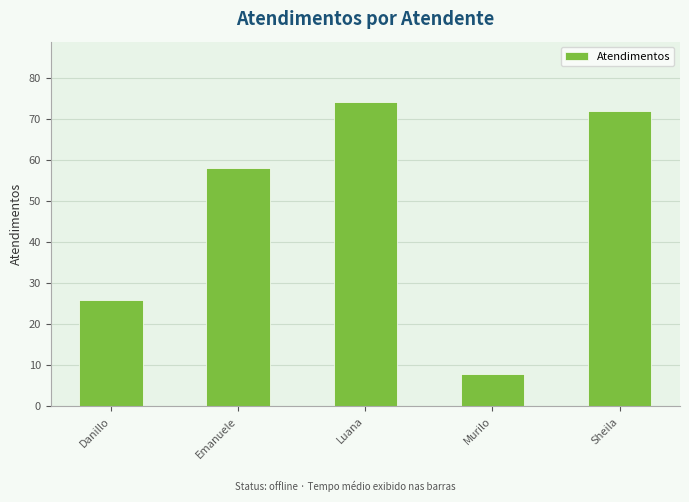

True or false: the data shows 34 at Emanuele.

False